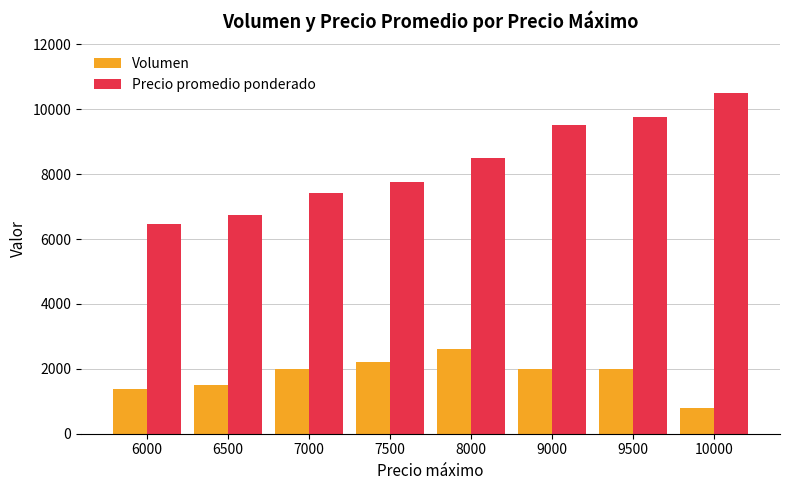

Rank the series by their average value, from lowest to highest.

Volumen, Precio promedio ponderado